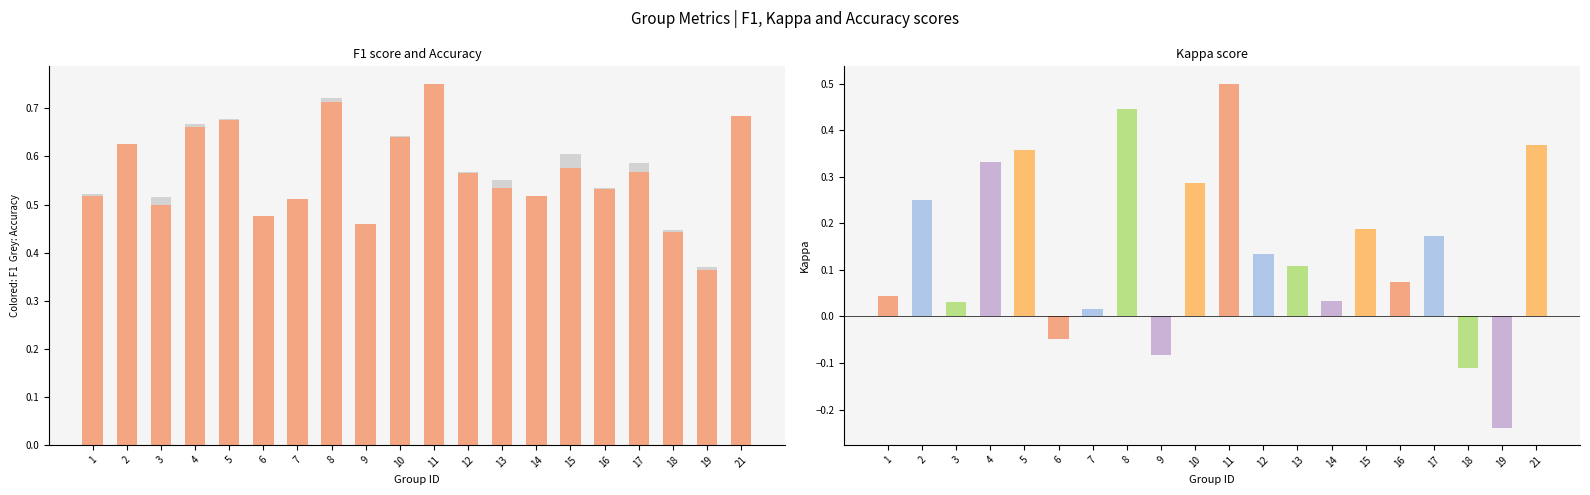

What is the highest value of the f1 series?

0.8